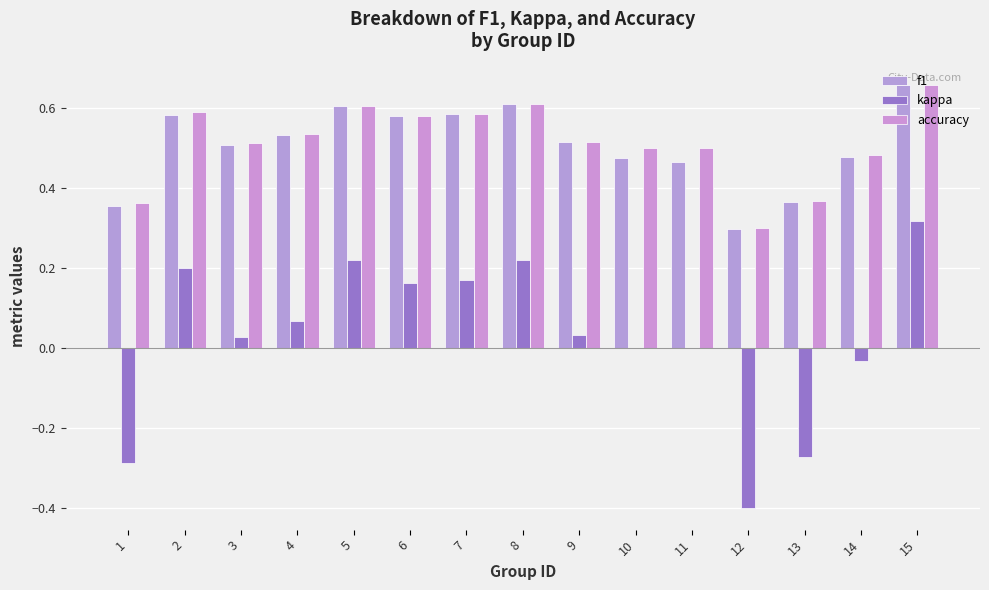

True or false: kappa has a value of -0.4 at 12.

True